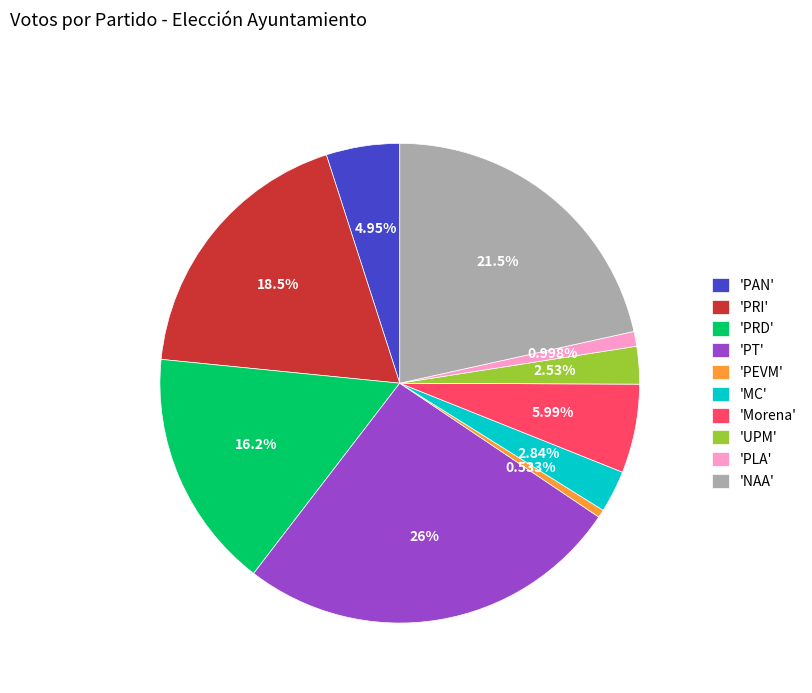

Approximately how many times larger is the value at 'NAA' compared to 'PLA'?

21.6